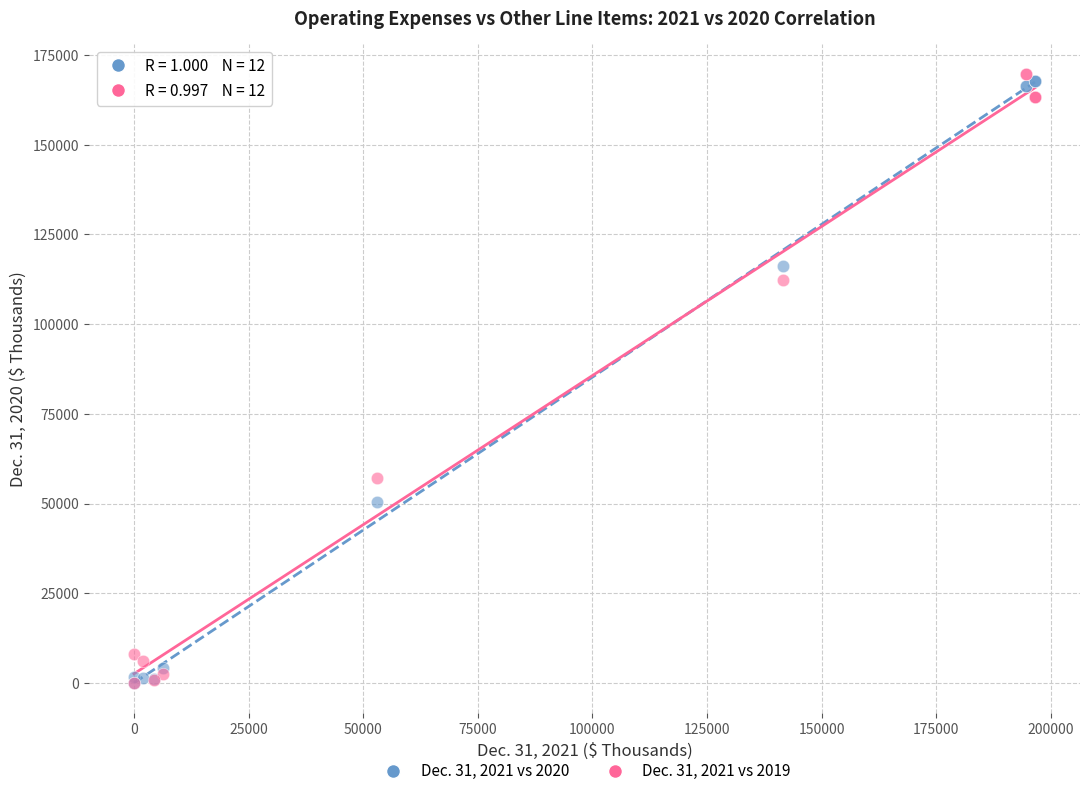

Which series contains the highest Y value?

Dec. 31, 2021 vs 2019